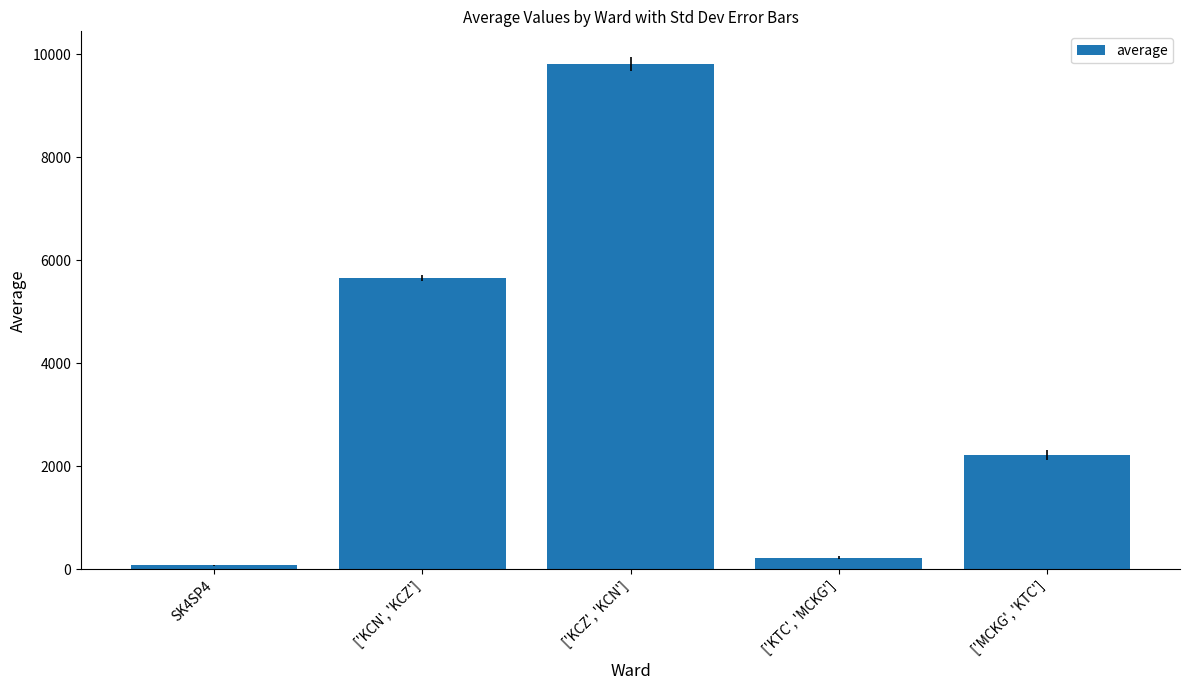

What is the smallest value displayed?

80.7